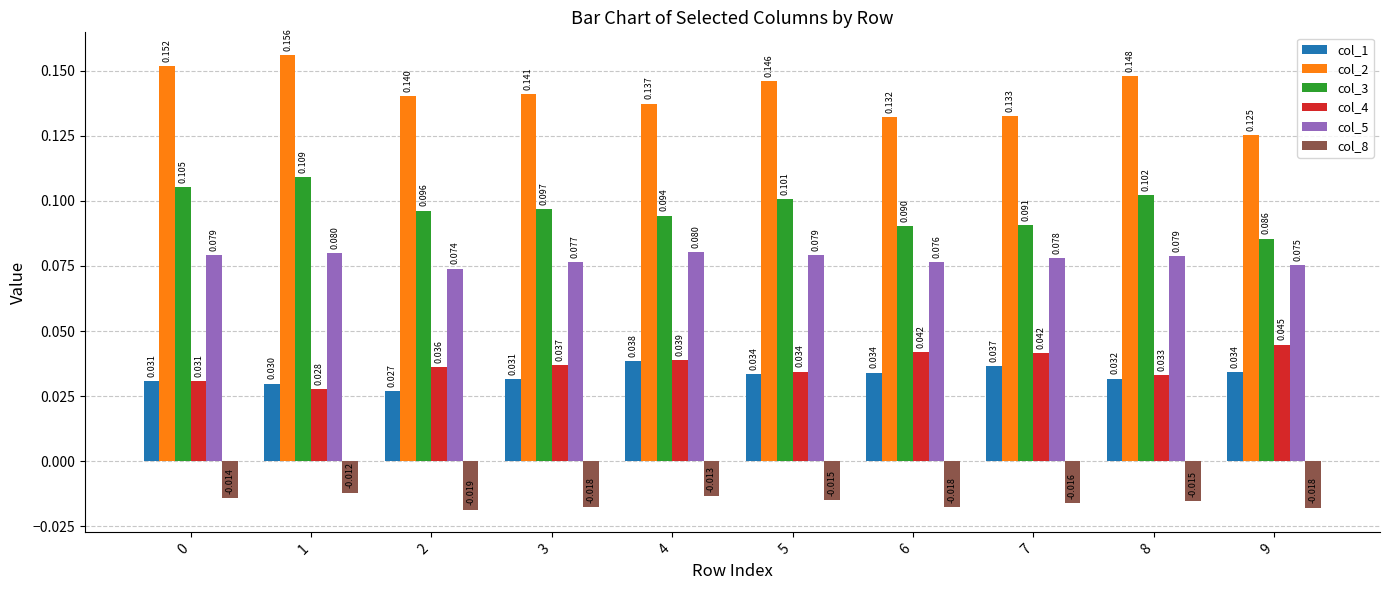

Is the value of col_1 at 4 greater than the value of col_8 at 4?

Yes